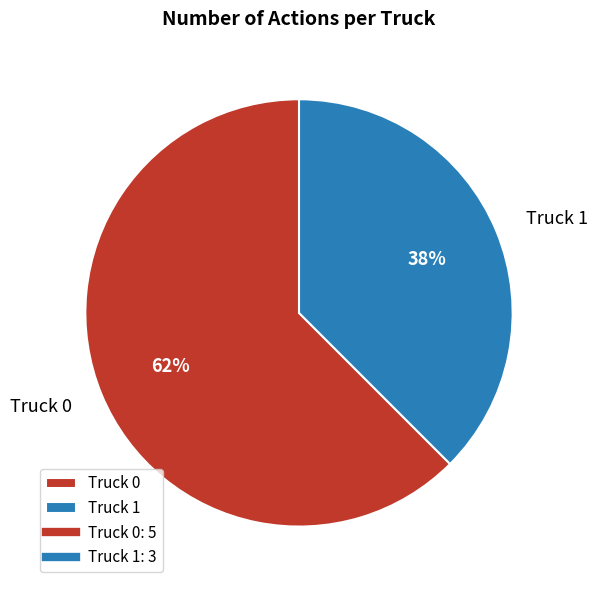

Between Truck 1 and Truck 0, which is larger?

Truck 0